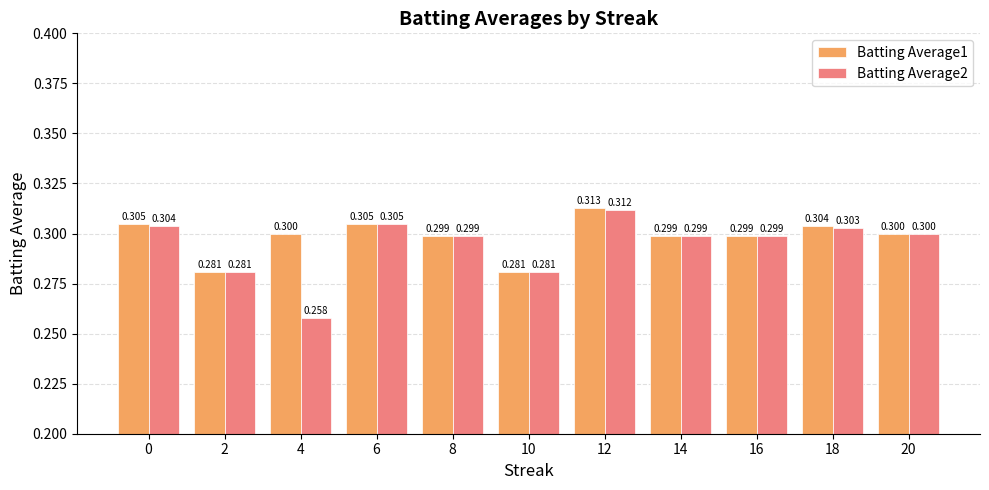

What is the average value of the Batting Average1 series?

0.3